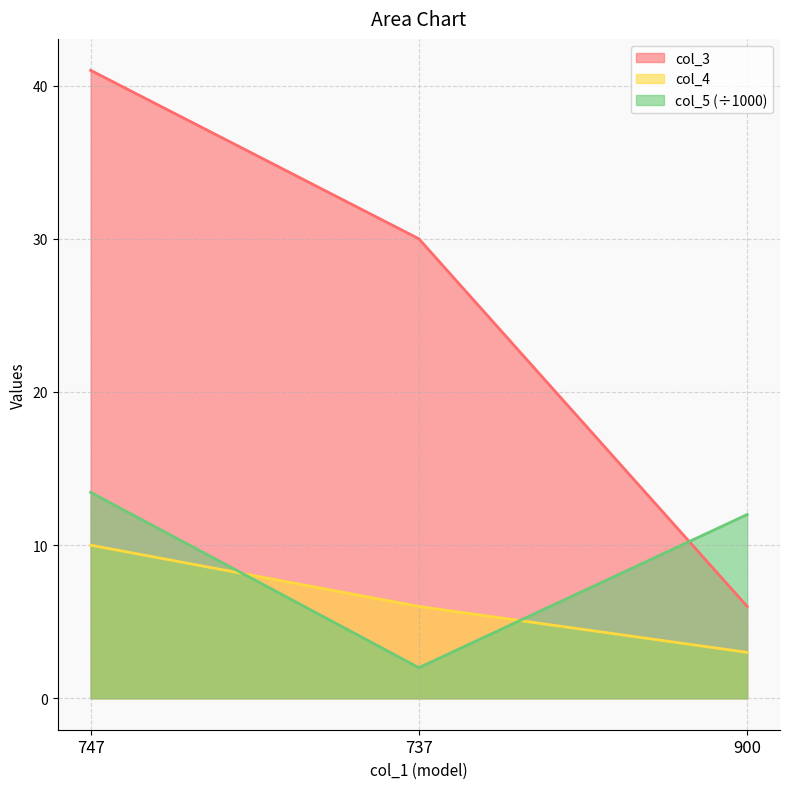

List the labels in order of col_4 value, largest first.

747, 737, 900